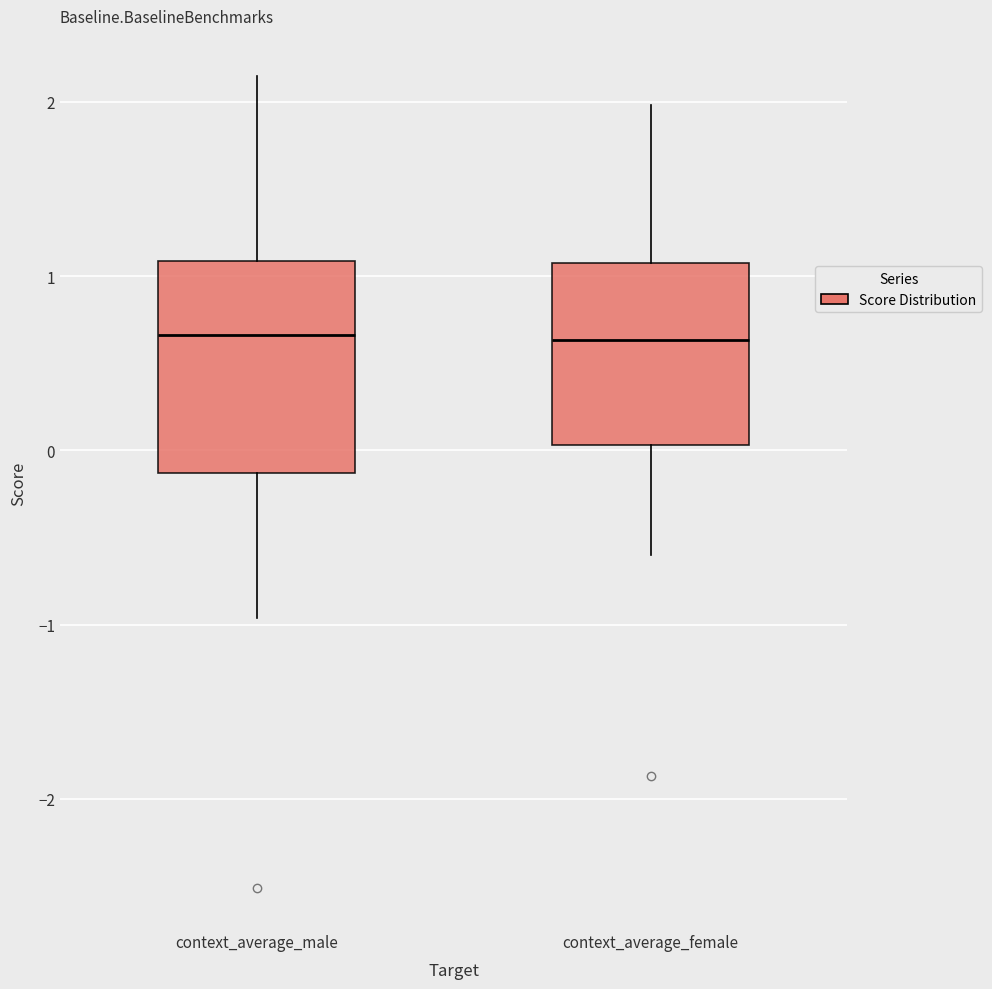

Comparing the boxes themselves (not the whiskers), which one is the tallest?

context_average_male